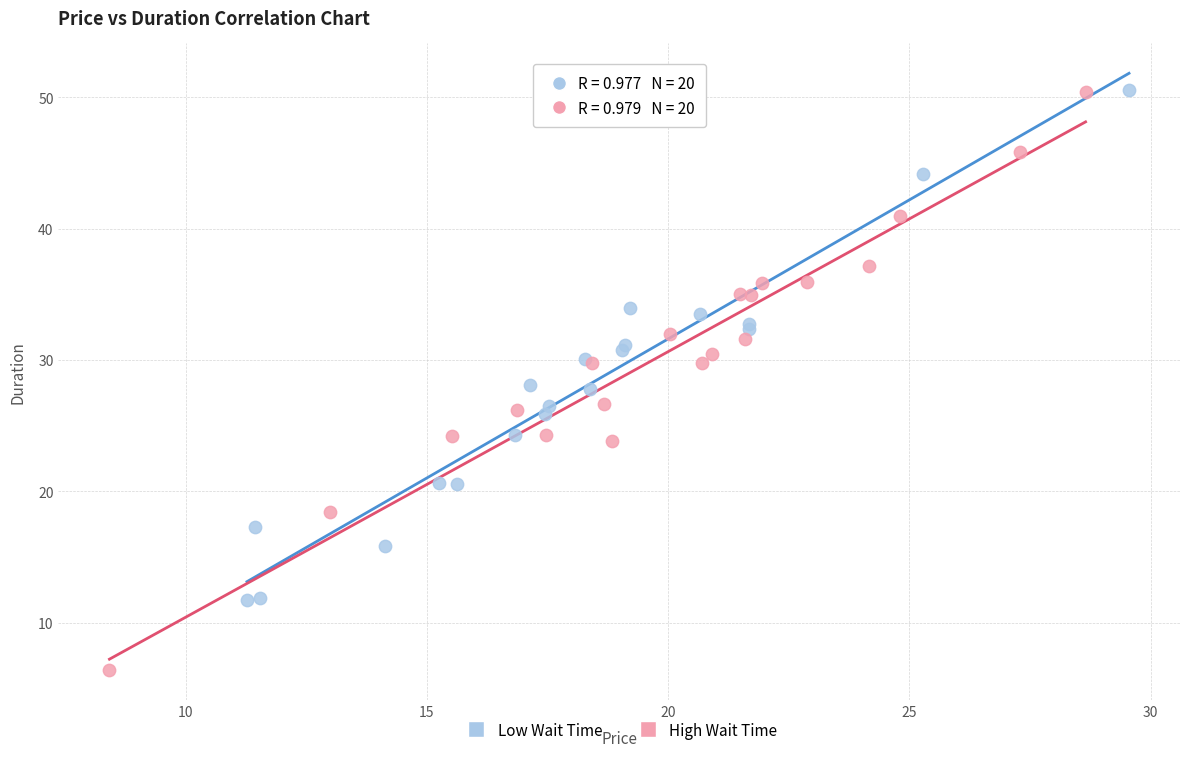

Which series has the widest spread of Y values?

High Wait Time